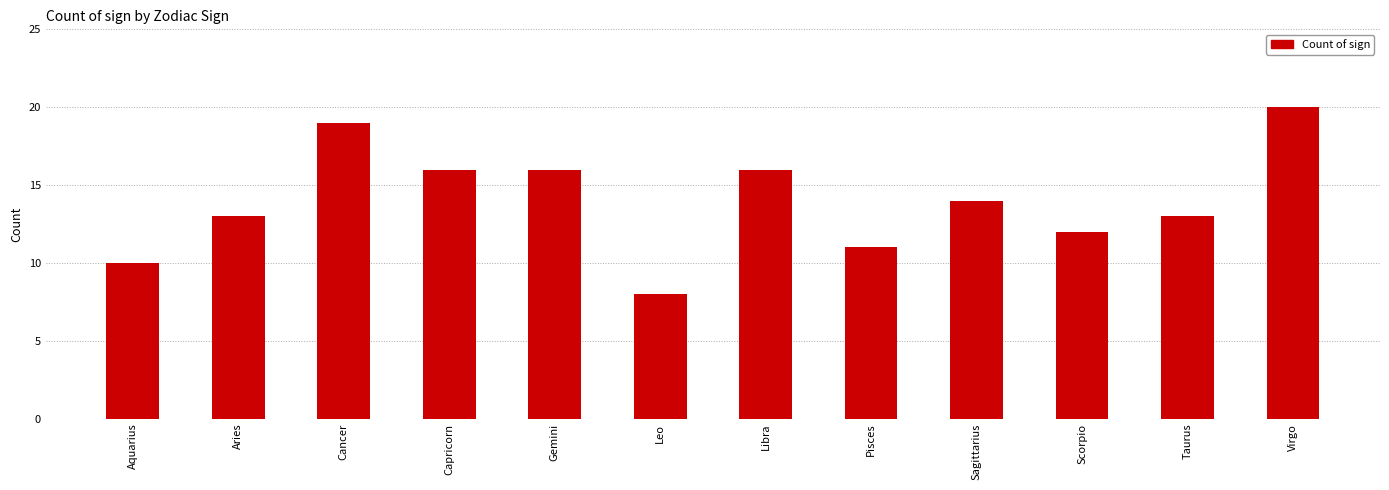

Reading left to right, what are all the values shown in this chart?

10	13	19	16	16	8	16	11	14	12	13	20